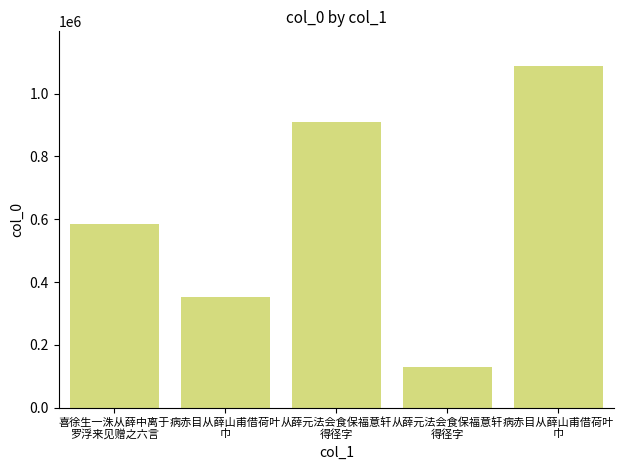

Which category has the highest value across all series?

病赤目从薛山甫借荷叶
巾